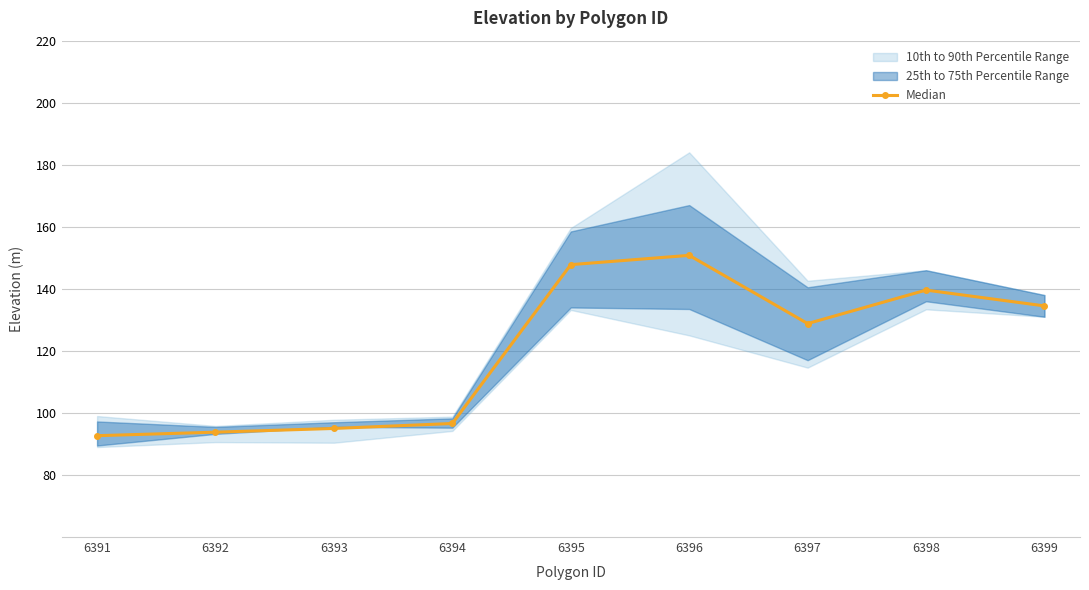

Read the value at 6391.

92.7